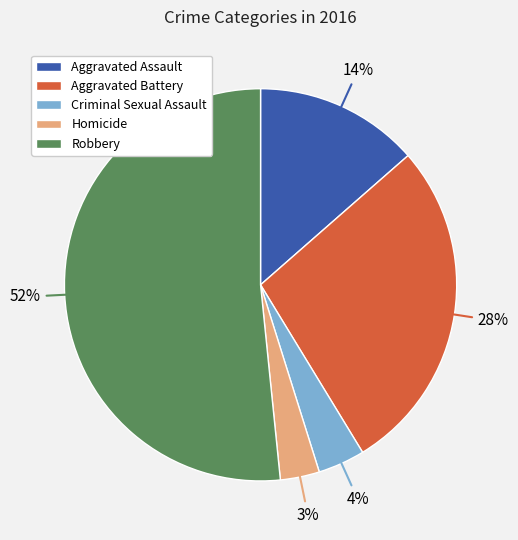

Which category accounts for the majority?

Robbery